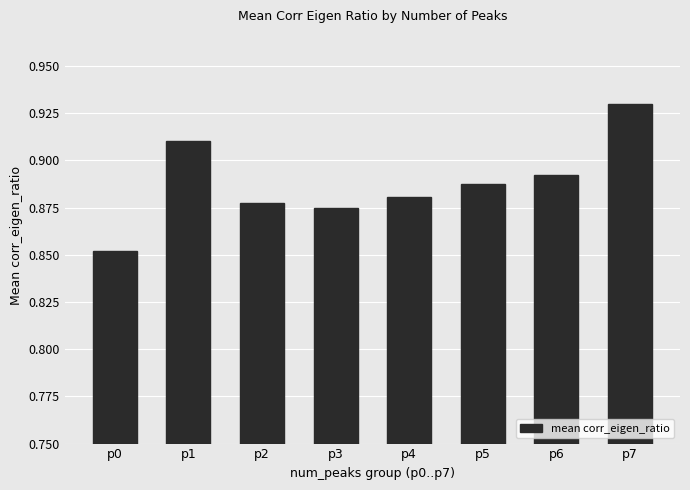

List the labels in order of value, smallest first.

p0, p3, p2, p4, p5, p6, p1, p7